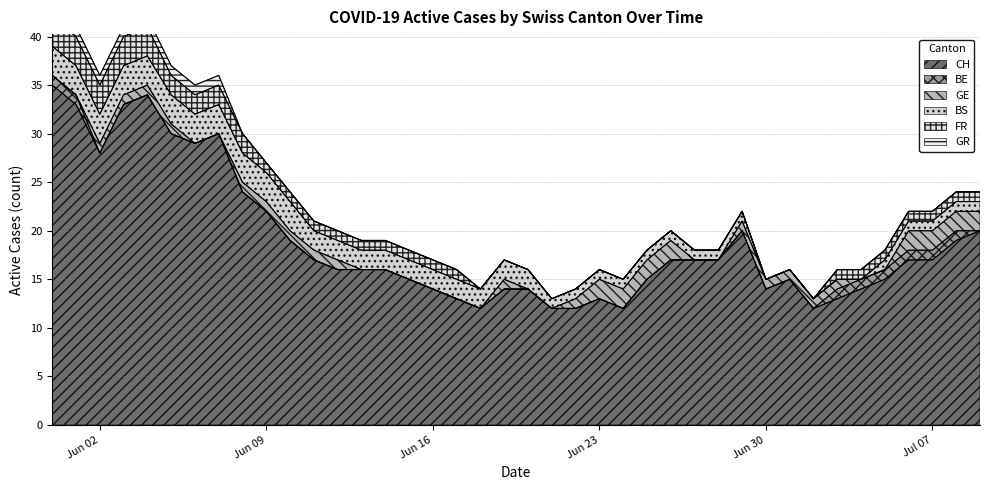

What is the minimum value for CH?

12